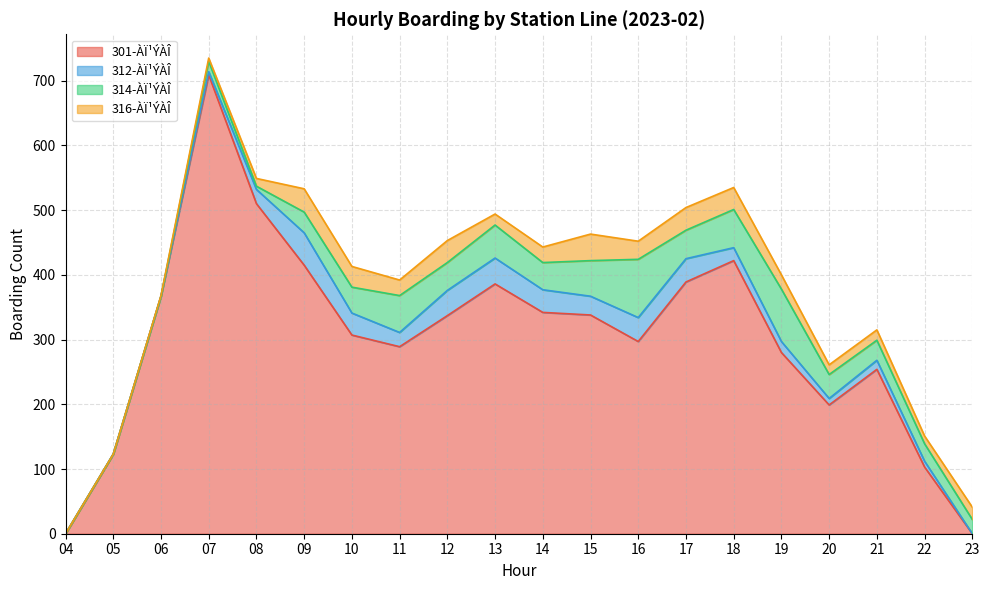

The value of 301-ÀÏ¹ÝÀÎ at 05 is 123. True or false?

True